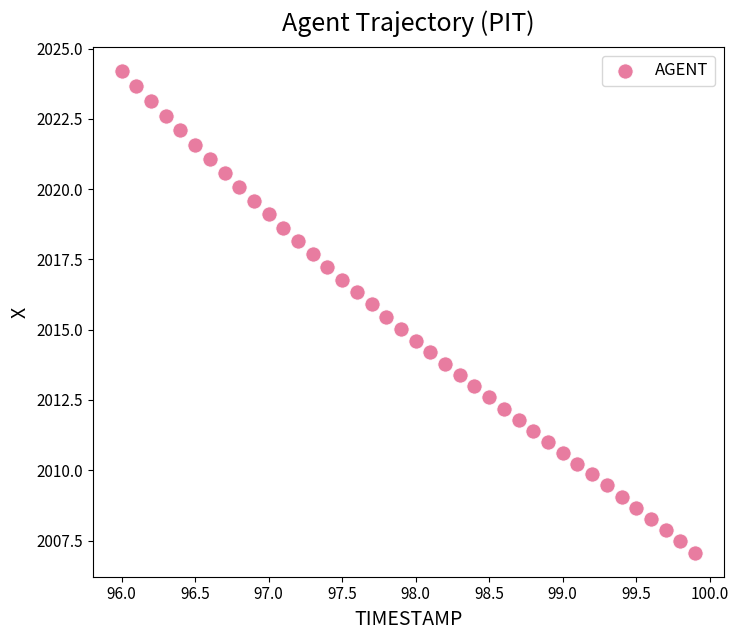

What is the range of X values (max minus min)?

3.9